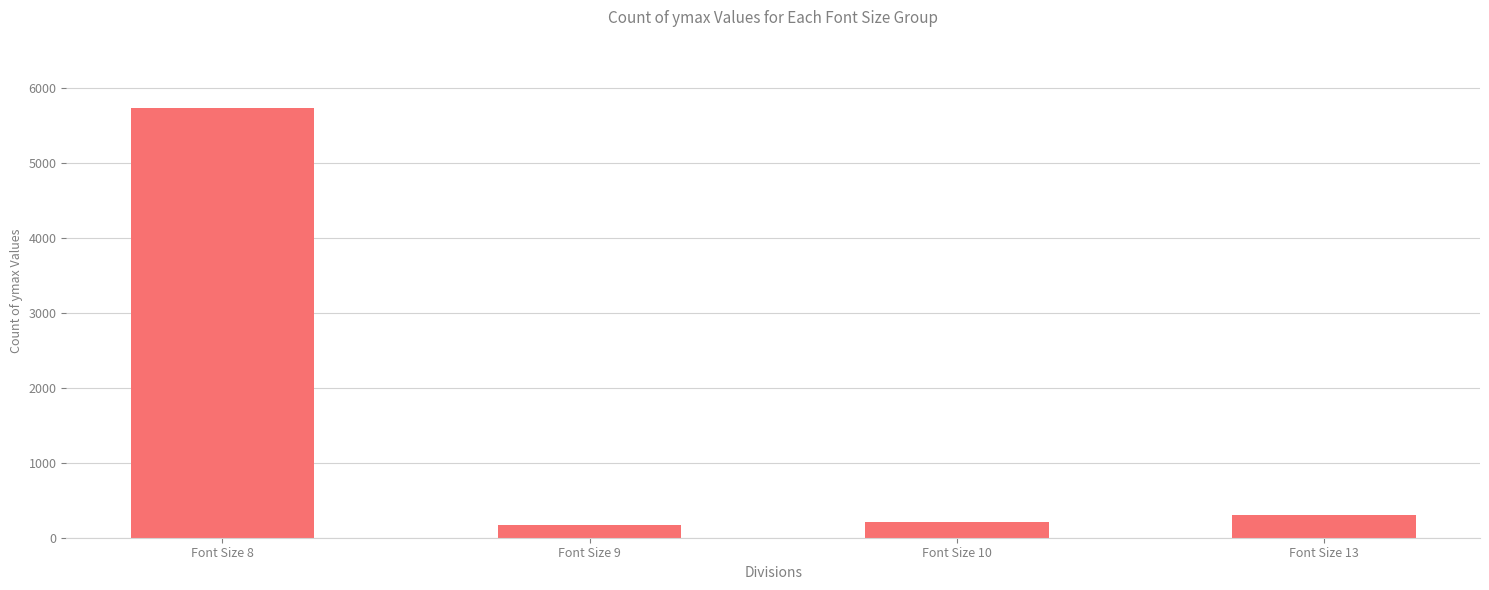

What is the value of the 3rd bar from the left?

212